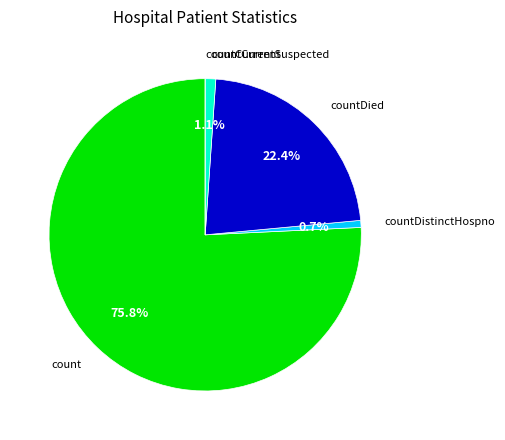

Which slice is the largest?

count